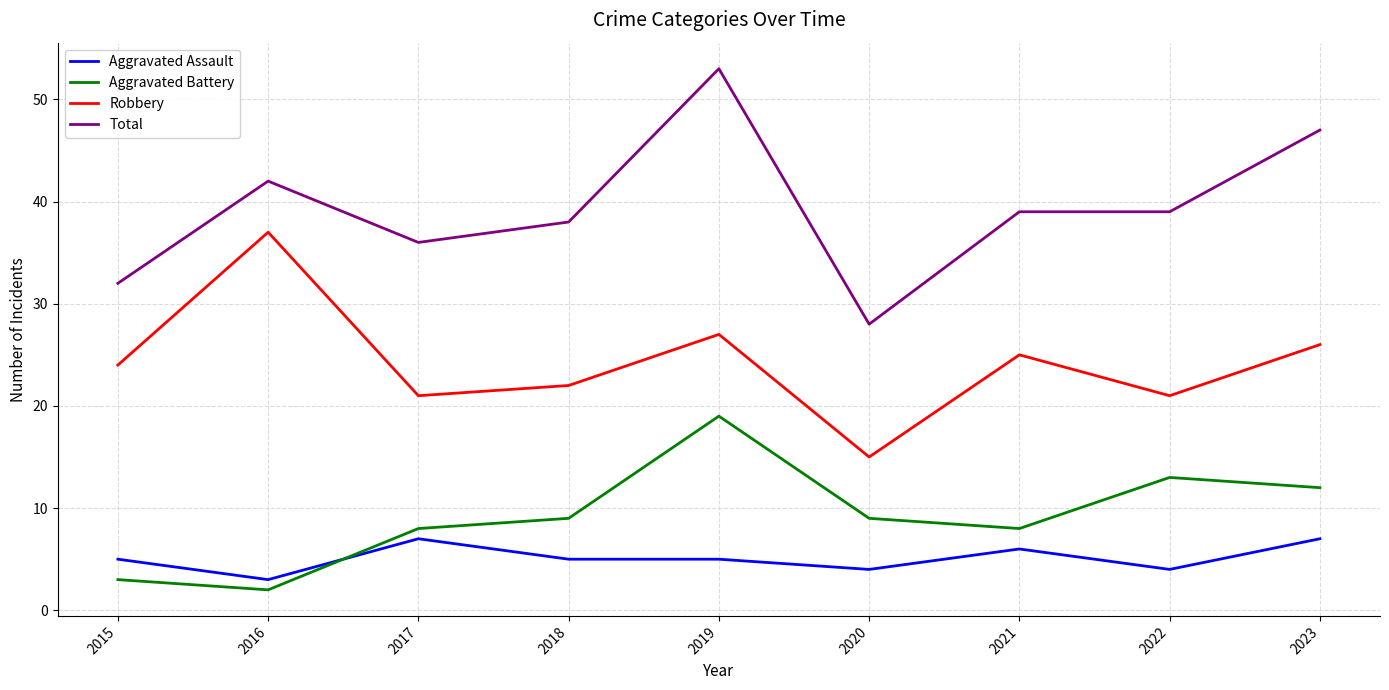

In Robbery, how many points are higher than both neighbors (excluding endpoints)?

3